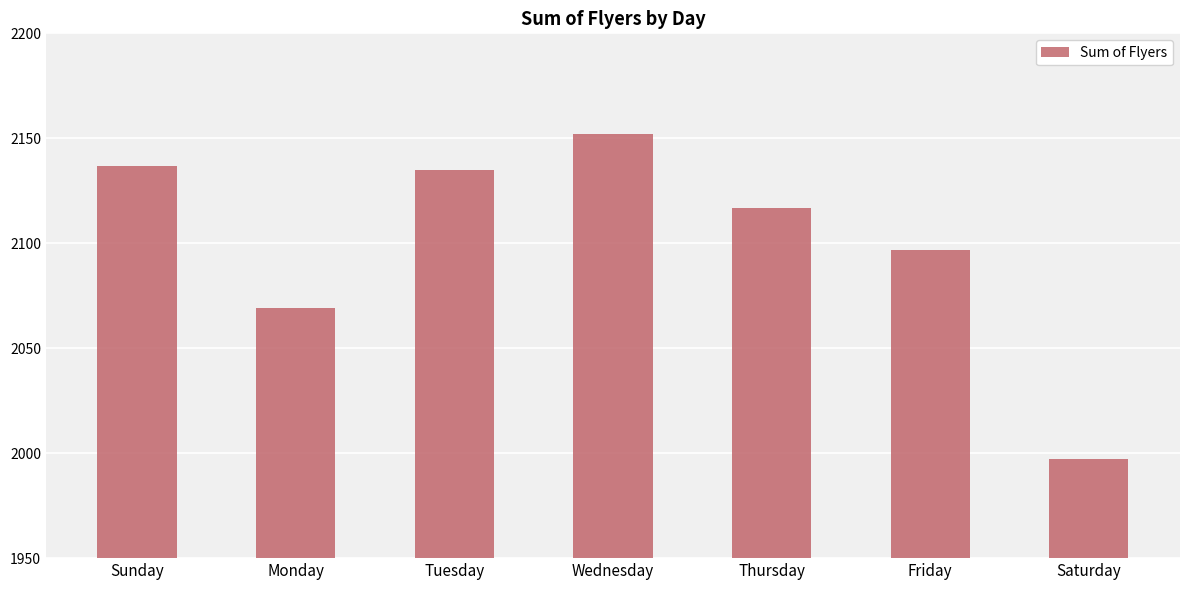

What position from the left is Monday?

2